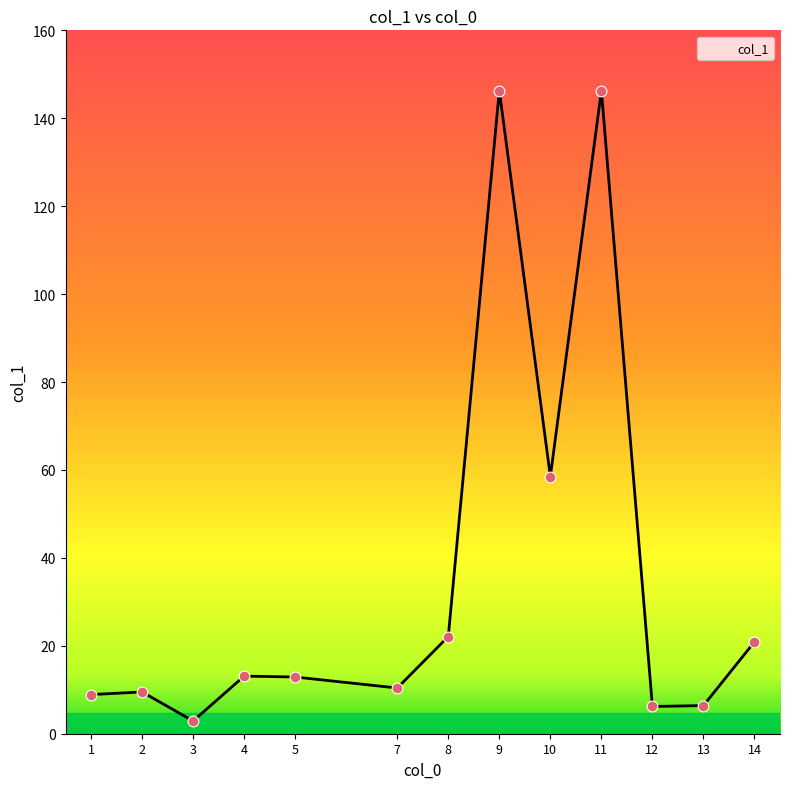

Which has a higher value, 5 or 12?

5